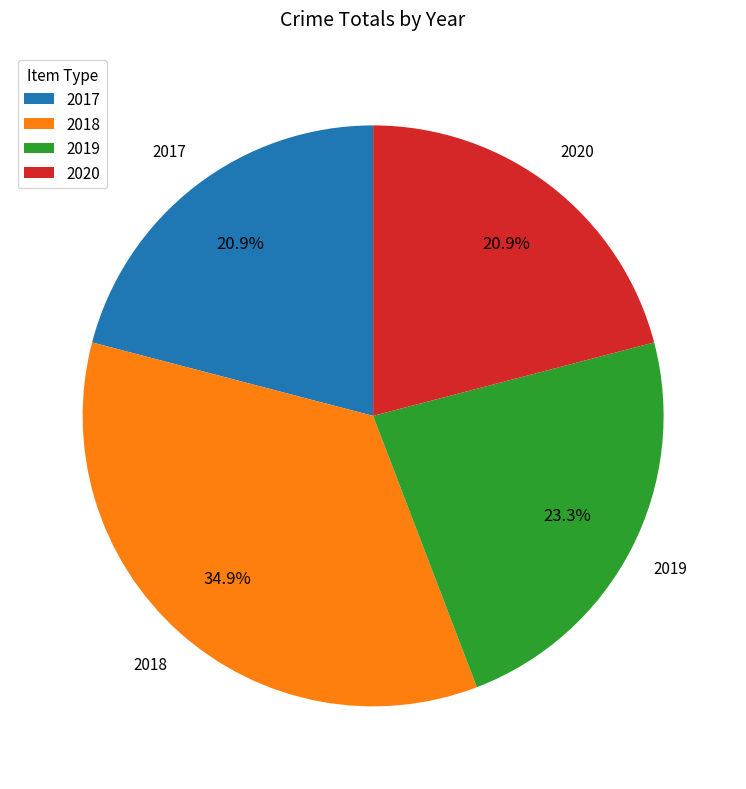

To the nearest percent, what is the difference between the largest and smallest slice percentages?

14%